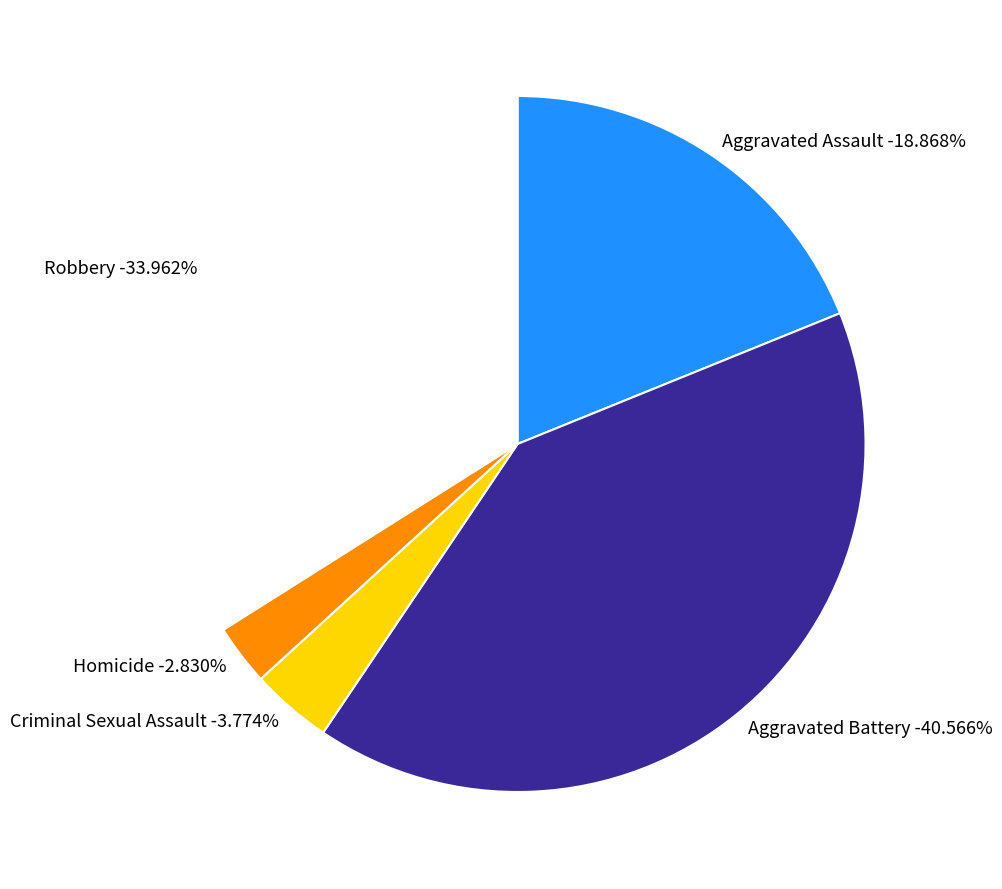

To the nearest percent, what percentage of the pie is Robbery?

34%